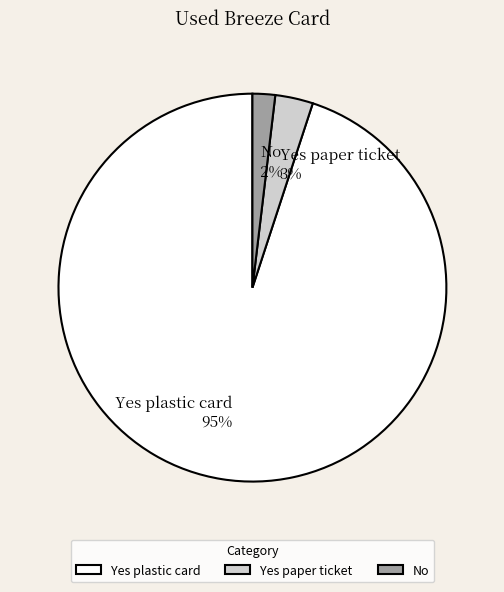

Which category has the smallest portion of the pie?

No